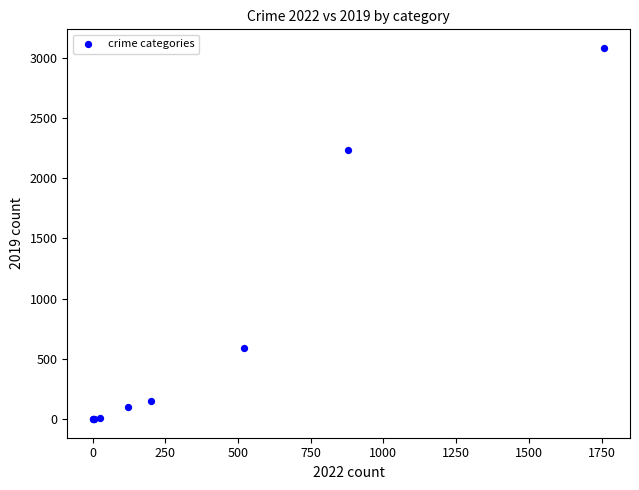

What Y value in the scatter plot is closest to 1540?

2230